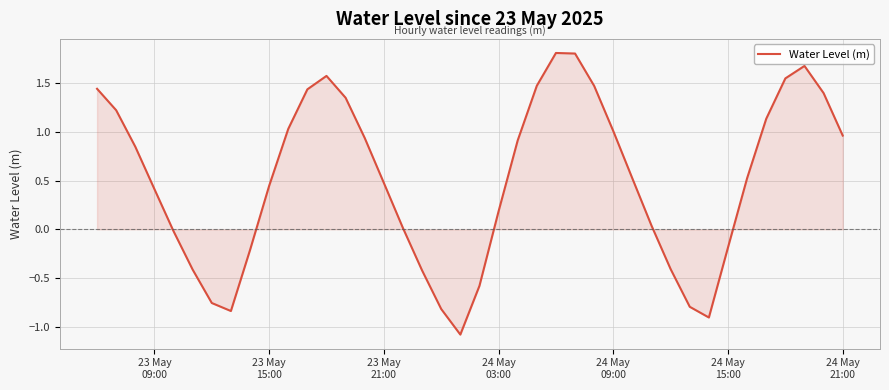

What is the greatest value displayed?

1.8